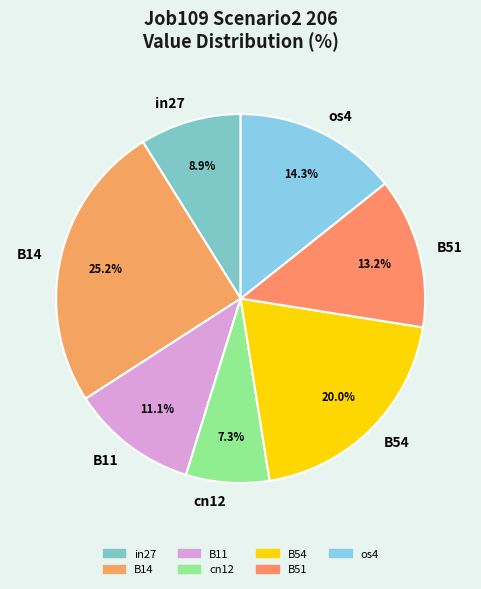

Is the sum of B54 and cn12 greater than half?

No